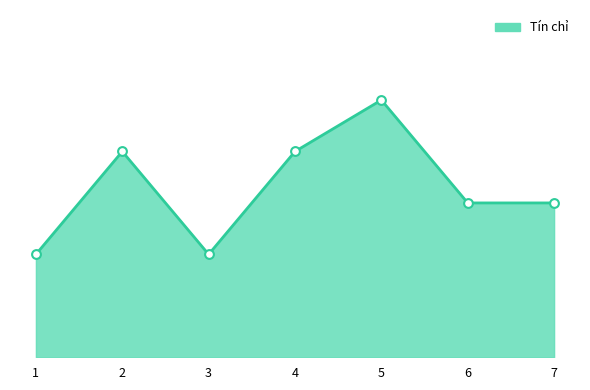

Between 7 and 1, which is larger?

7